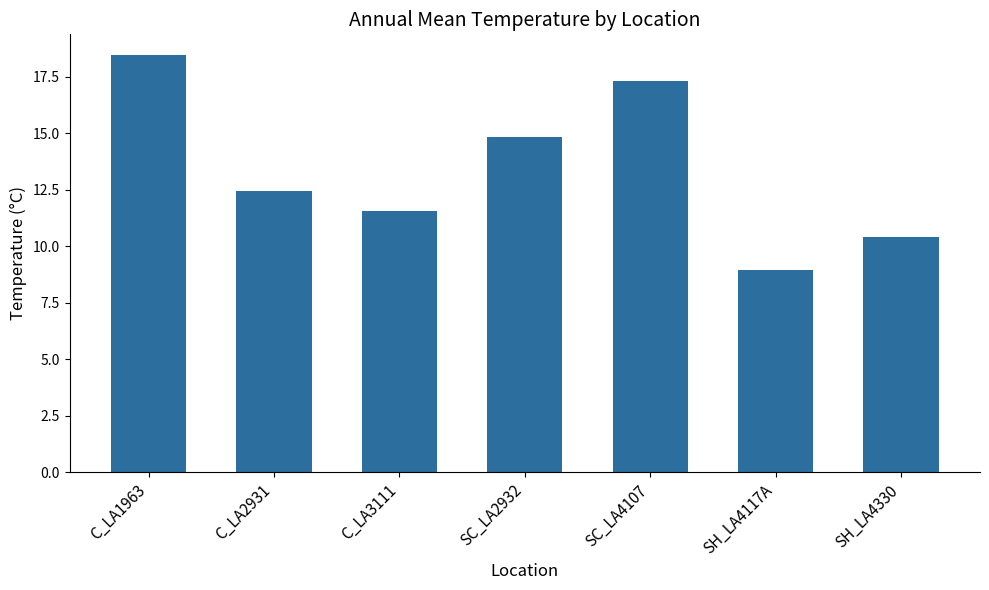

What is the approximate value at SH_LA4330?

10.4